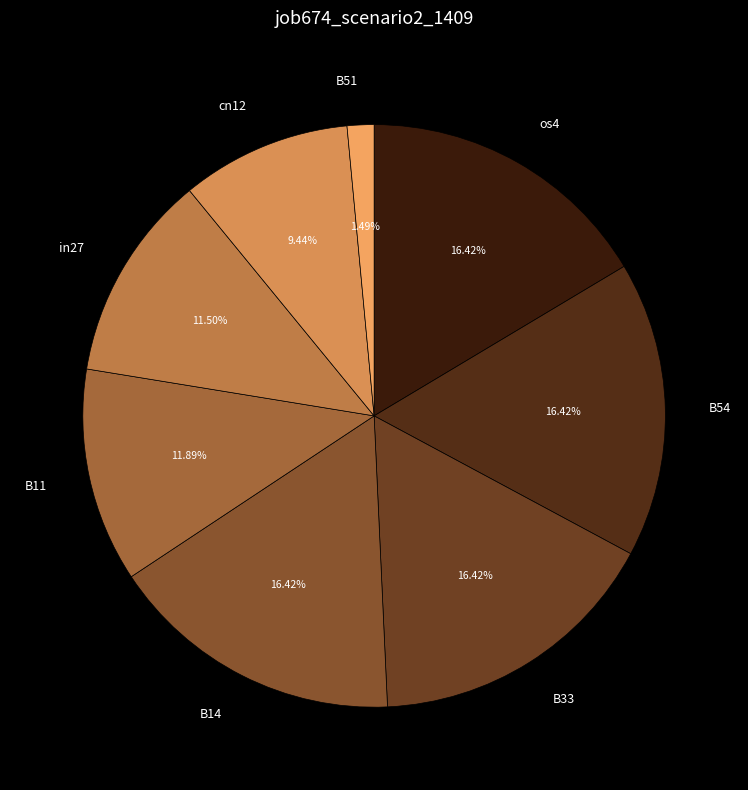

Count the number of slices in the pie.

8